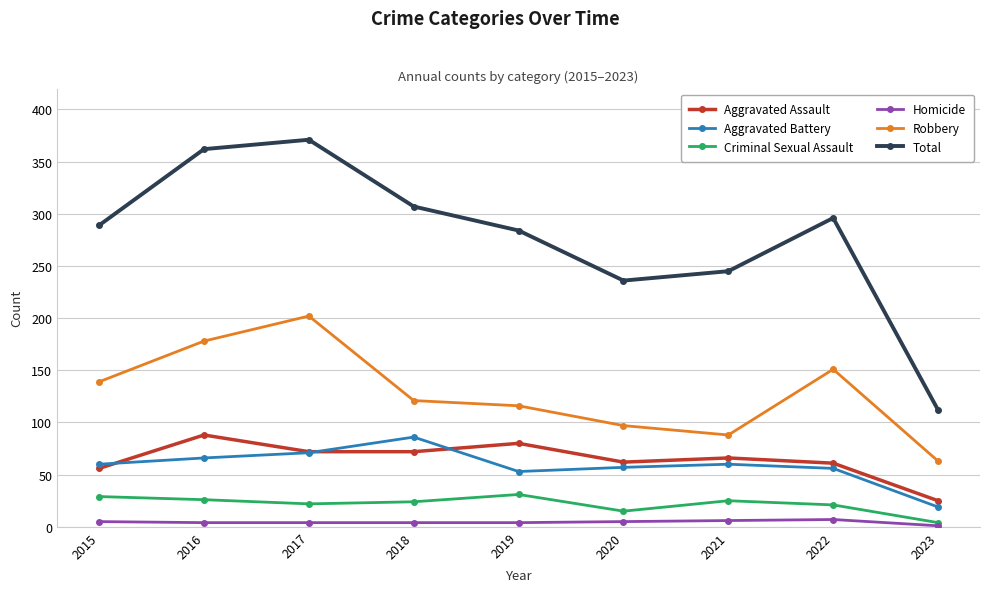

True or false: Aggravated Assault and Robbery intersect in this chart.

False